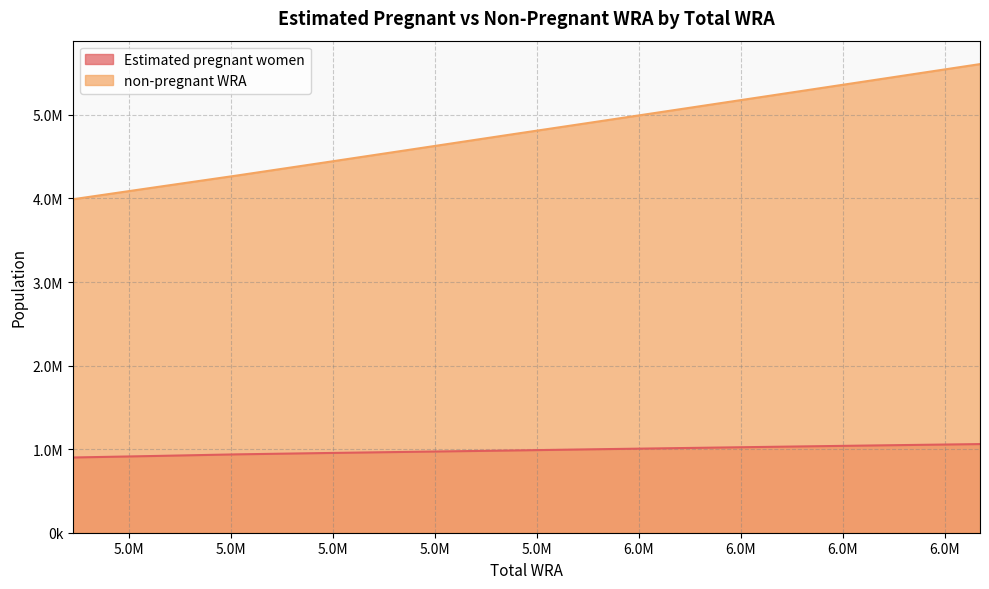

The non-pregnant WRA series shows 4431452.4 at 5385000. True or false?

True